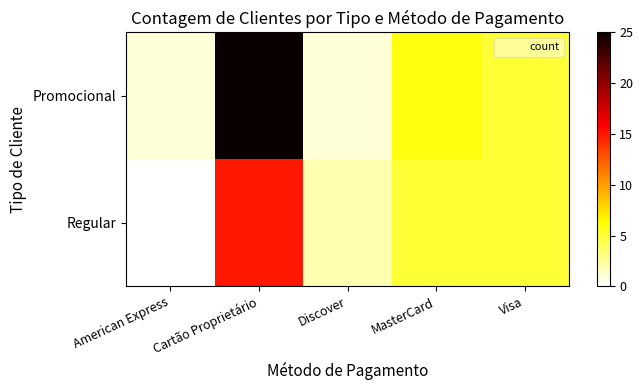

Reading left to right, list all the values displayed in this chart.

Promocional: American Express=1	Cartão Proprietário=25	Discover=1	MasterCard=6	Visa=5
Regular: American Express=0	Cartão Proprietário=15	Discover=2	MasterCard=5	Visa=5